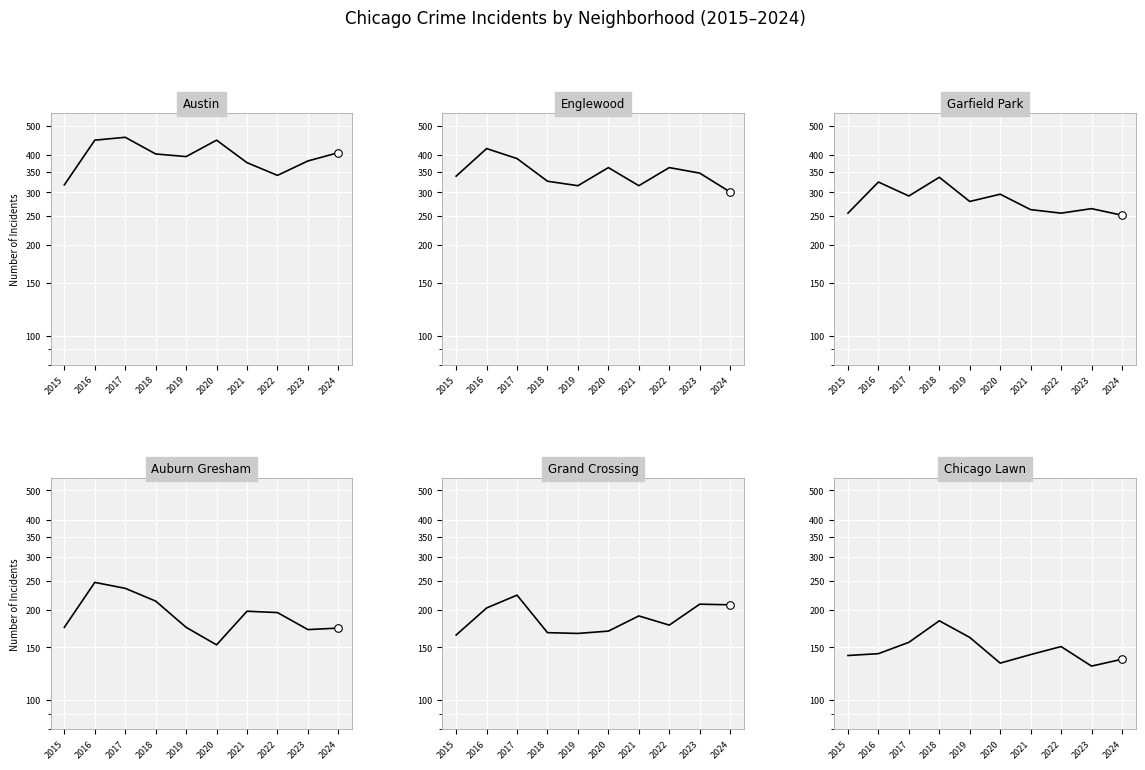

Which series has the largest total across all categories?

Austin